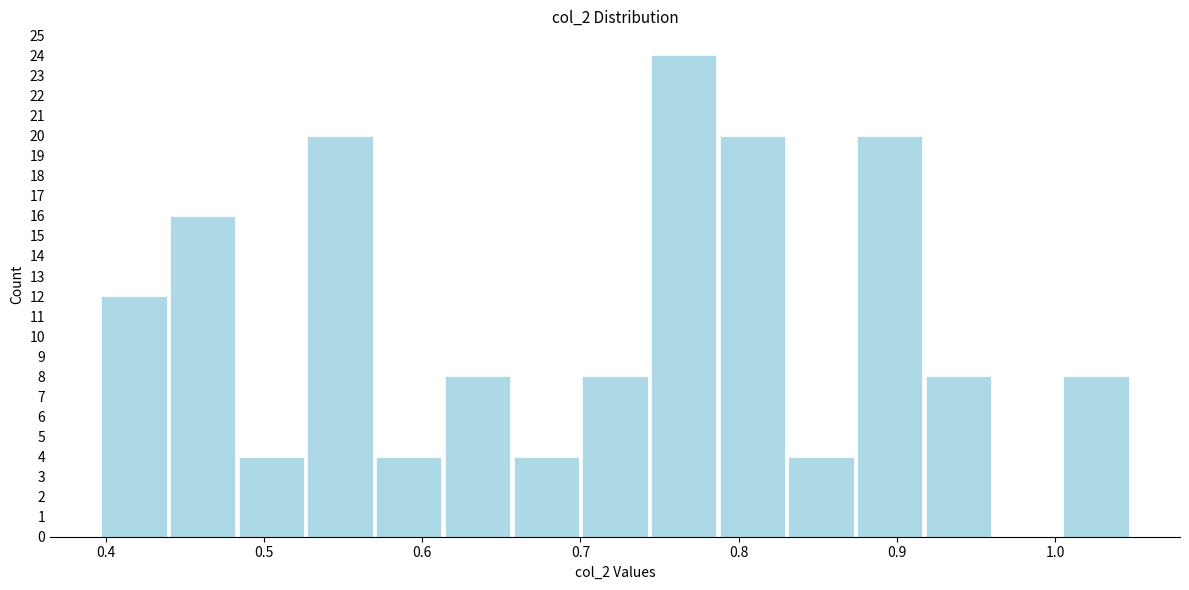

What is the height of the bar covering 0.83 to 0.87 on the x-axis? Neither the bar edges nor the heights are printed on the chart, so give them approximately, as read against the axes.

4